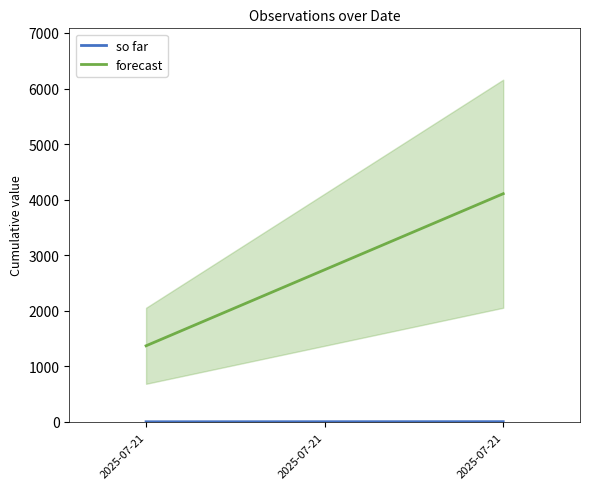

Which series has the widest spread of values?

forecast